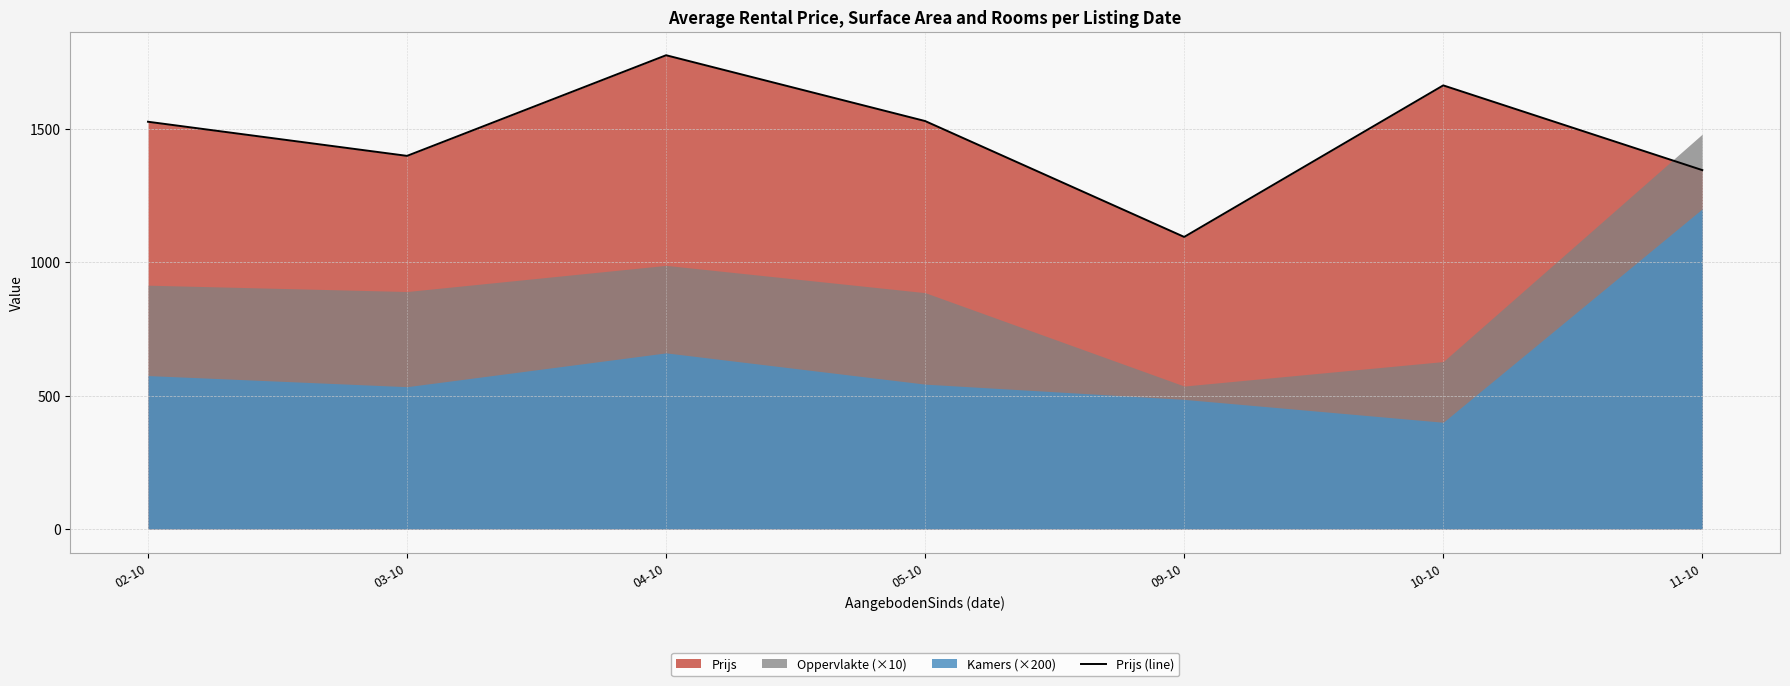

Reading right to left, transcribe all the data shown in this chart.

1345.0	1662.5	1094.6	1528.9	1775.5	1398.3	1526.2